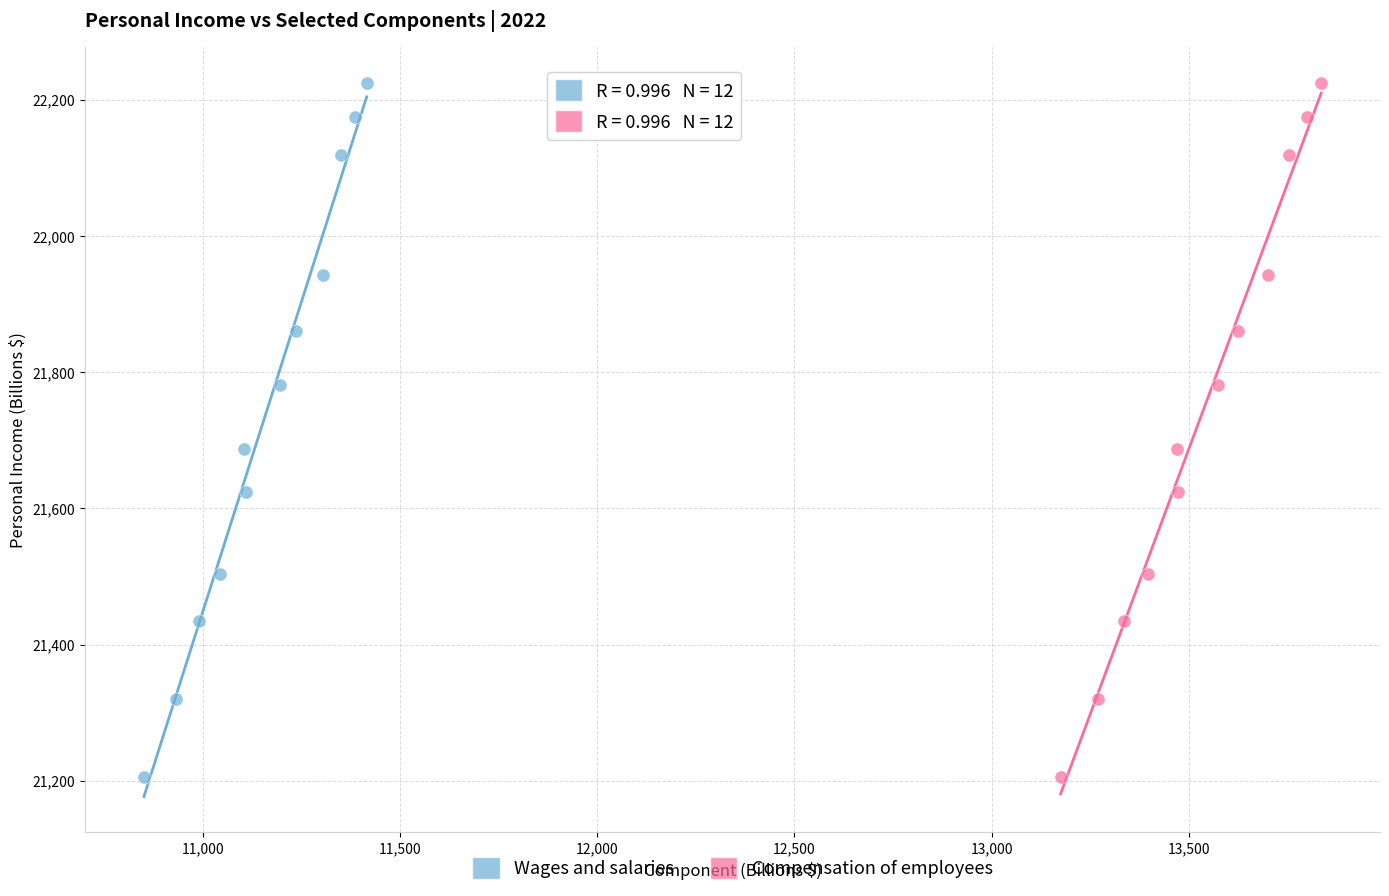

What are all the series names shown in the legend?

Wages and salaries, Compensation of employees